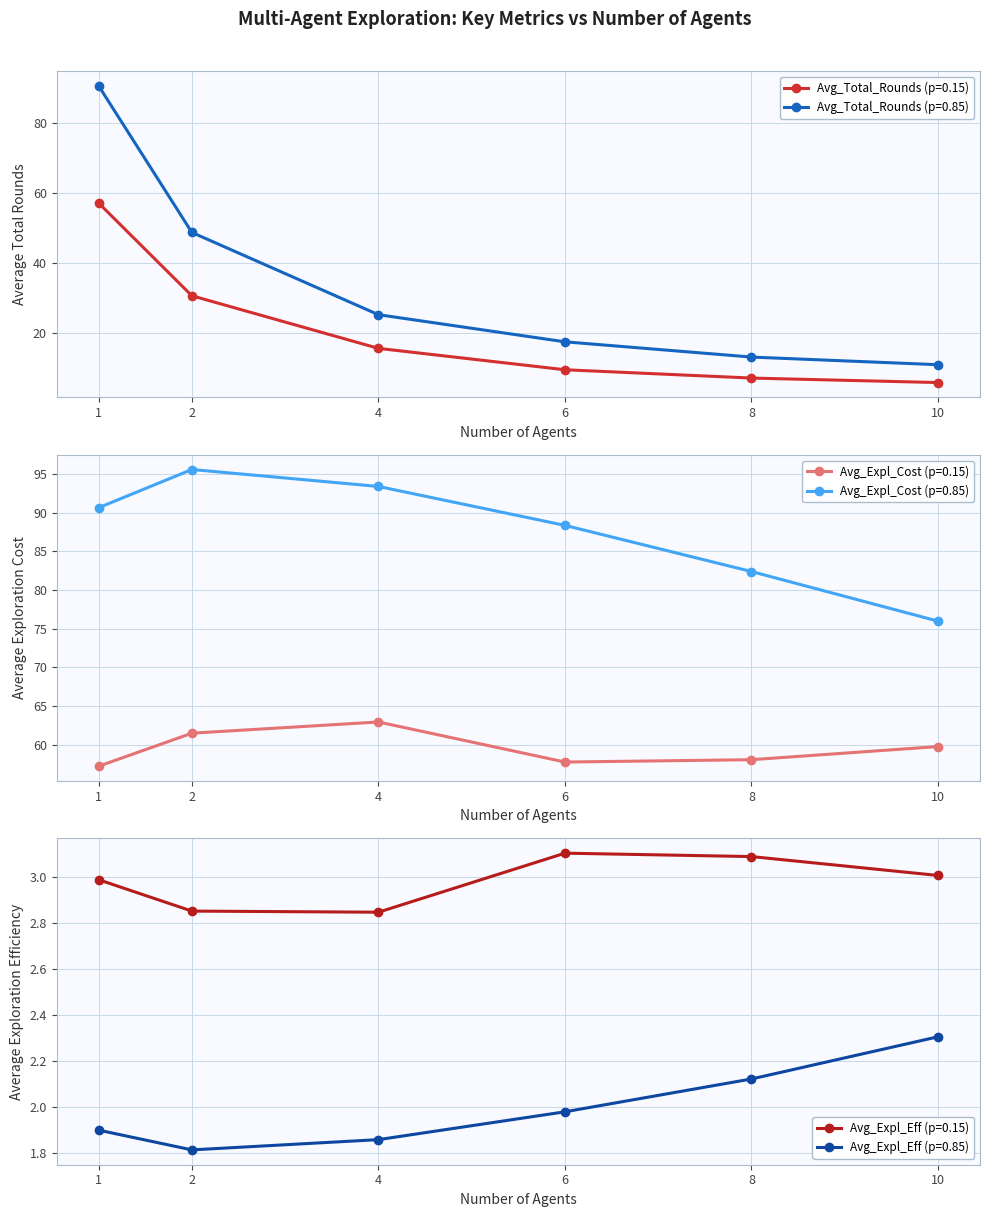

The value of Avg_Total_Rounds (p=0.85) at 4 is 25.3. True or false?

True